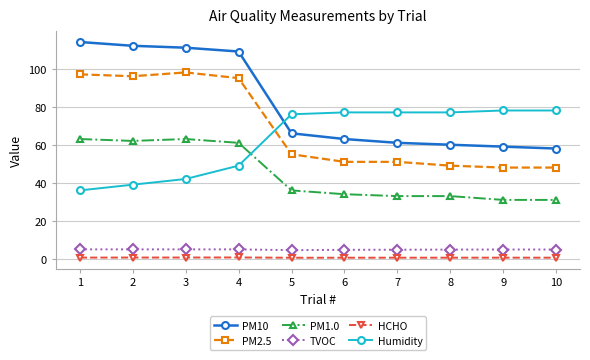

Is the value of PM10 at 9 greater than the value of PM2.5 at 5?

Yes